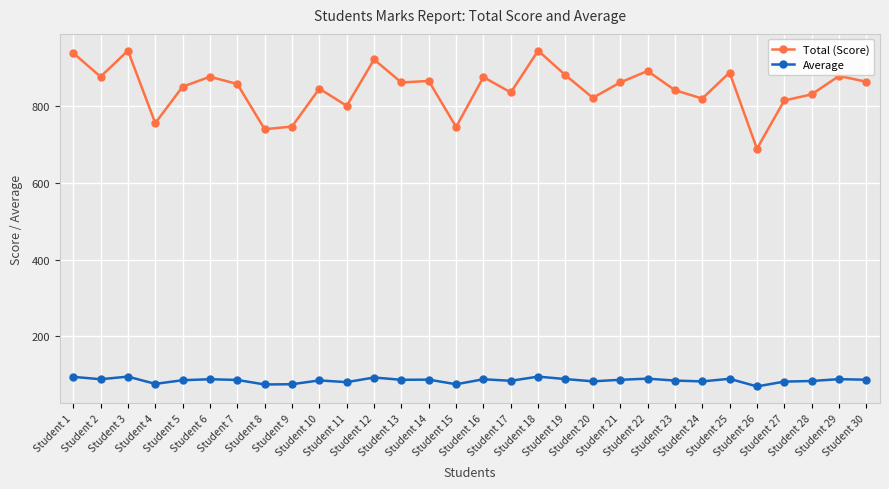

What is the lowest value of the Average series?

68.9